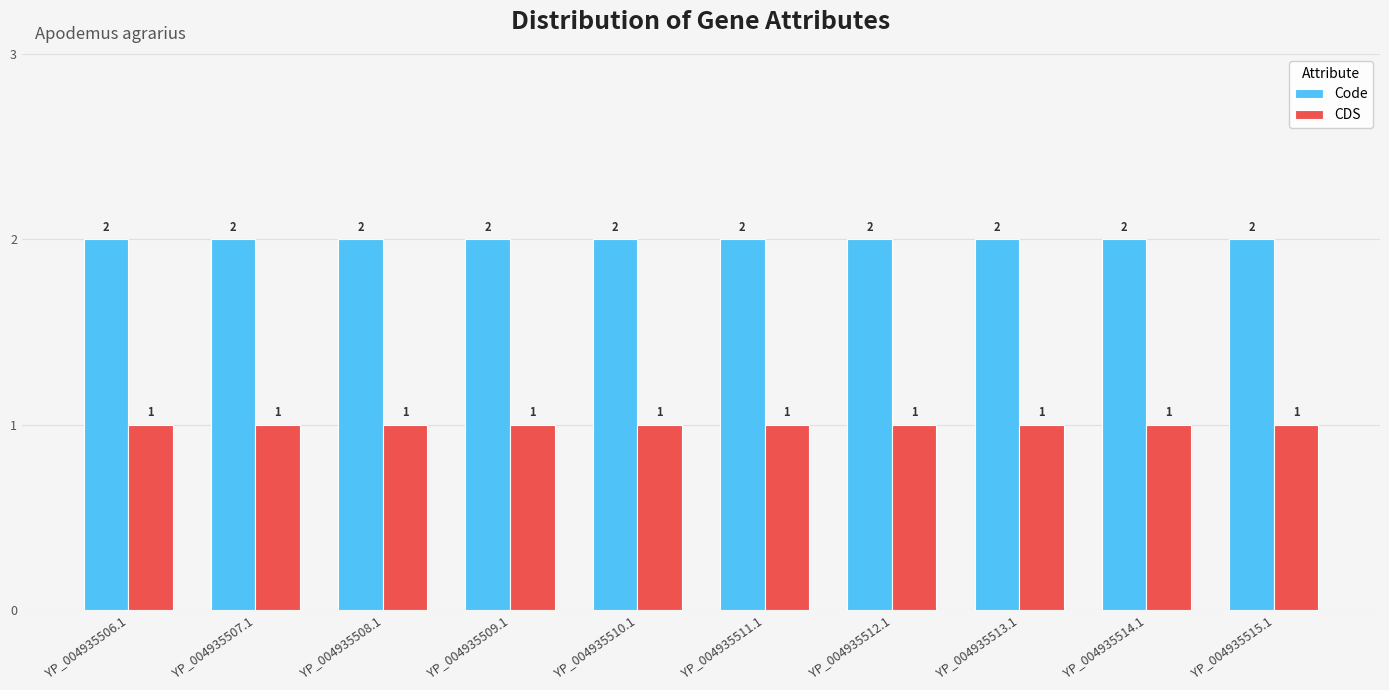

How many bars are there in each group?

2